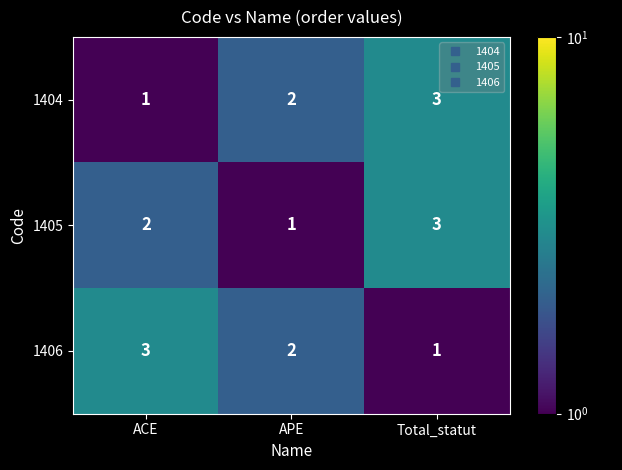

Where is 1406 nearest to the value 2?

APE